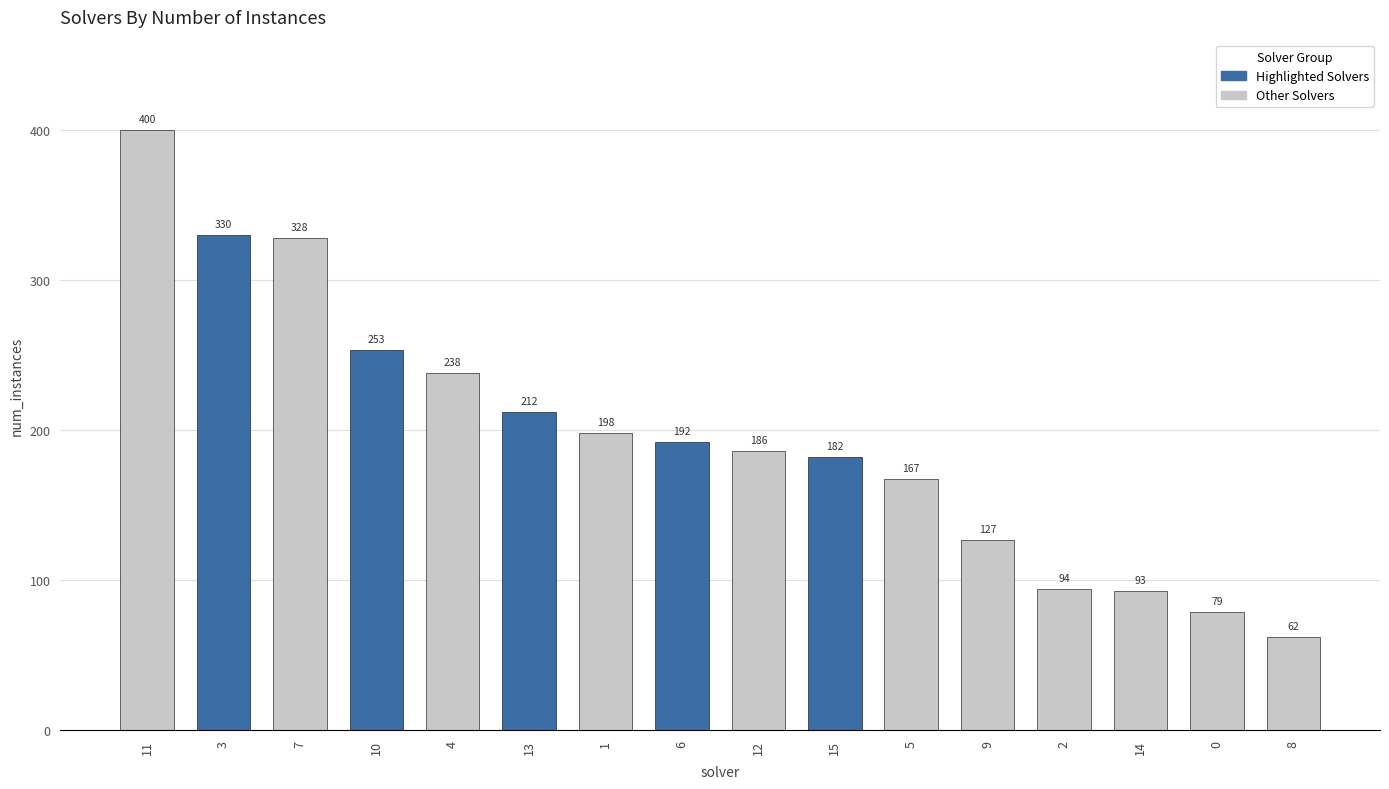

True or false: the data shows 362 at 10.

False